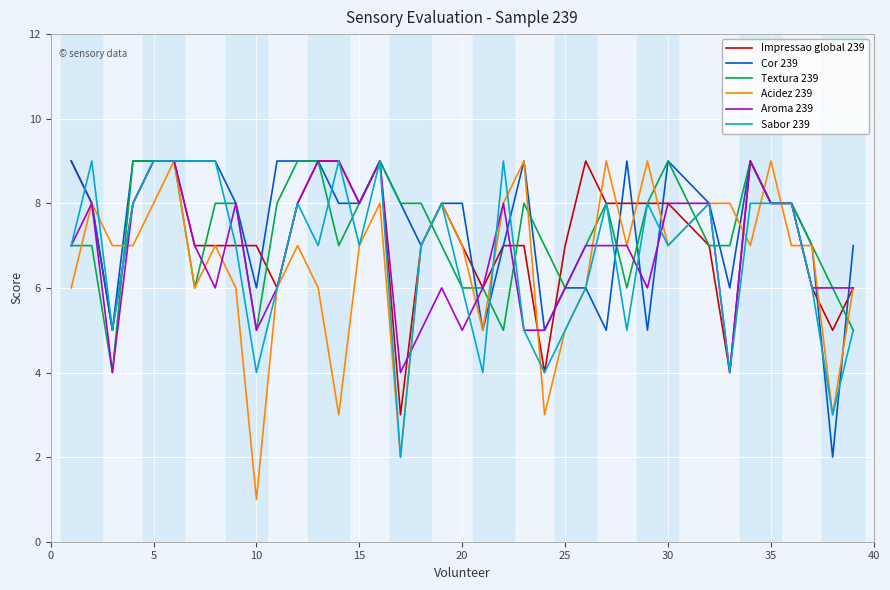

Which series has the largest range (max minus min)?

Acidez 239